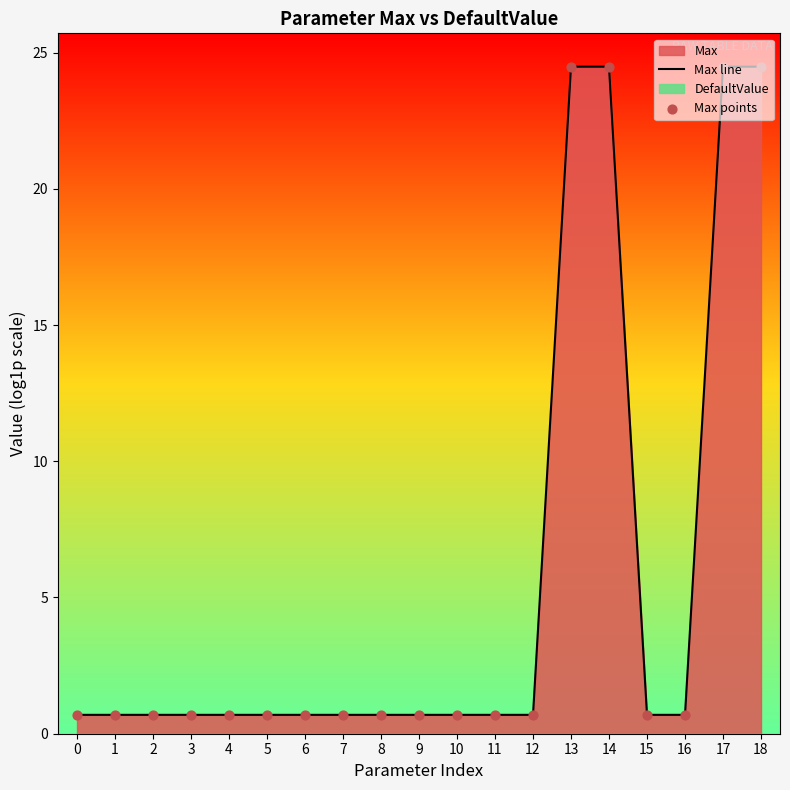

Which series contains the lowest Y value?

Max line